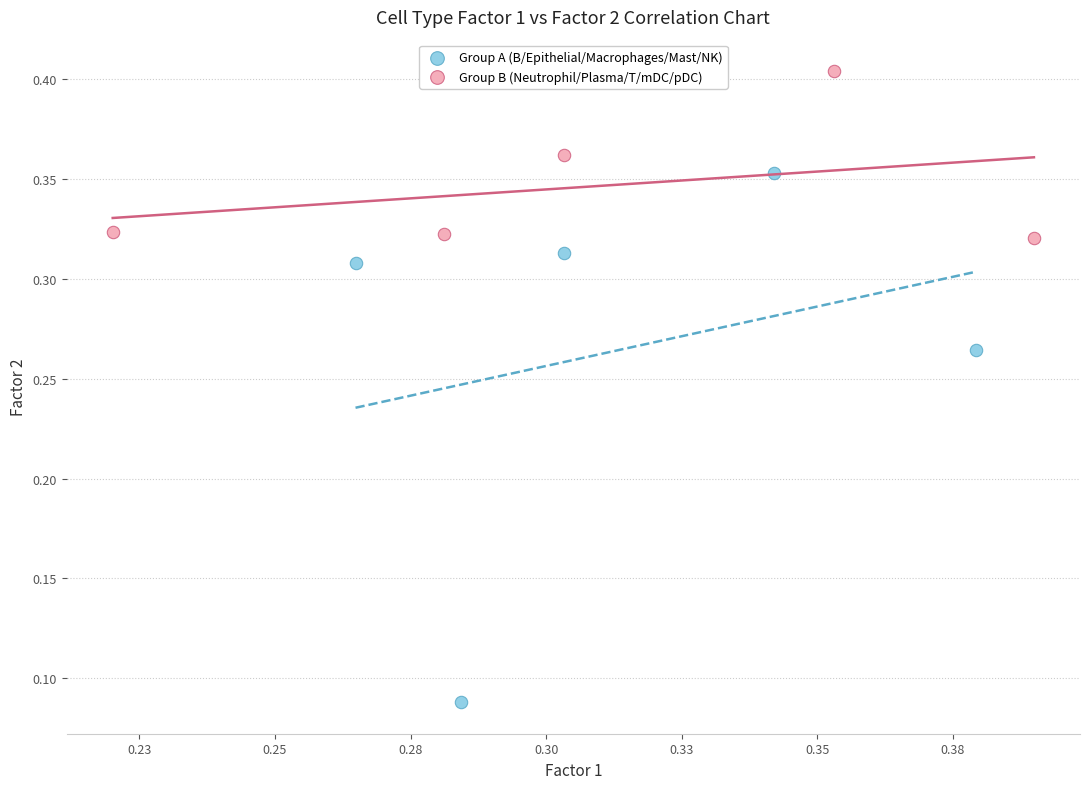

Which series contains the highest Y value?

Group B (Neutrophil/Plasma/T/mDC/pDC)